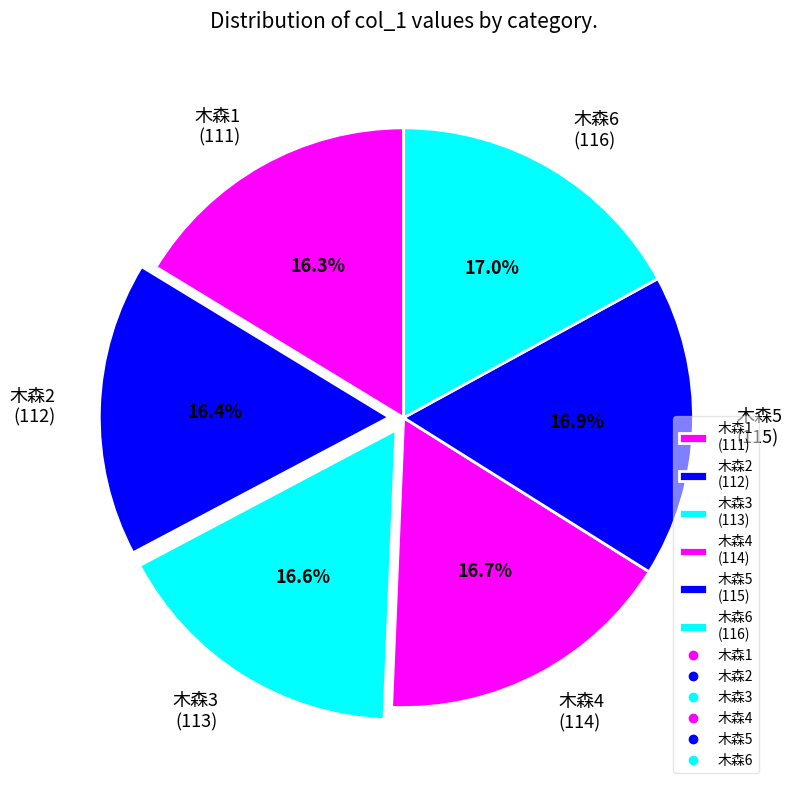

What percentage is the 木森2 slice, to the nearest percent?

16%